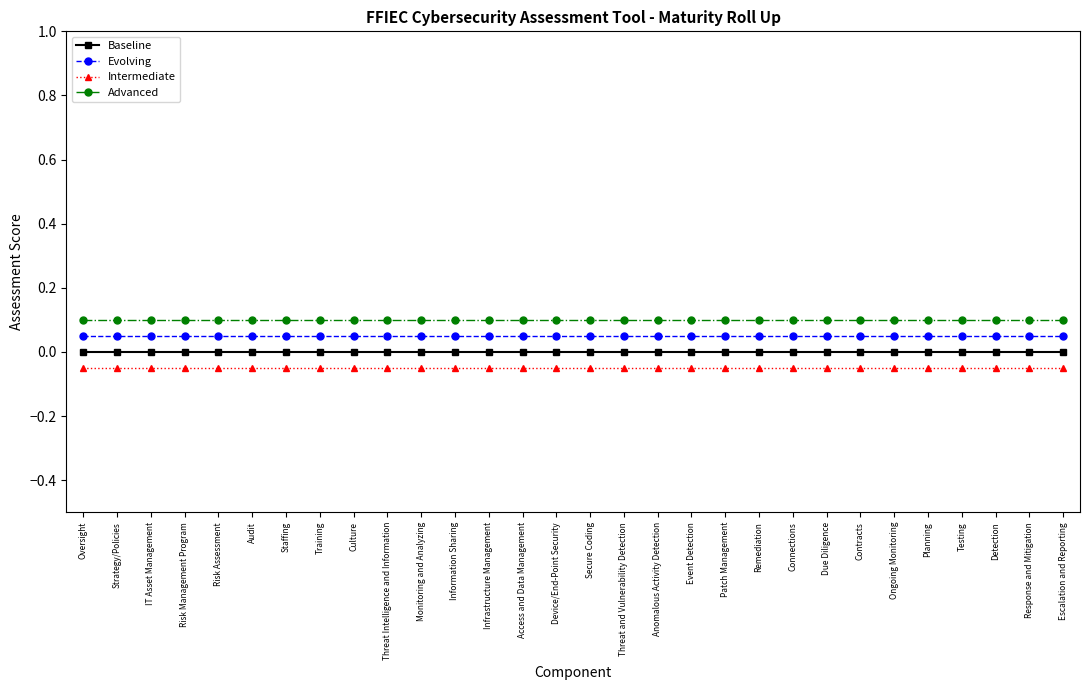

The value of Intermediate at Contracts is -0.0. True or false?

False